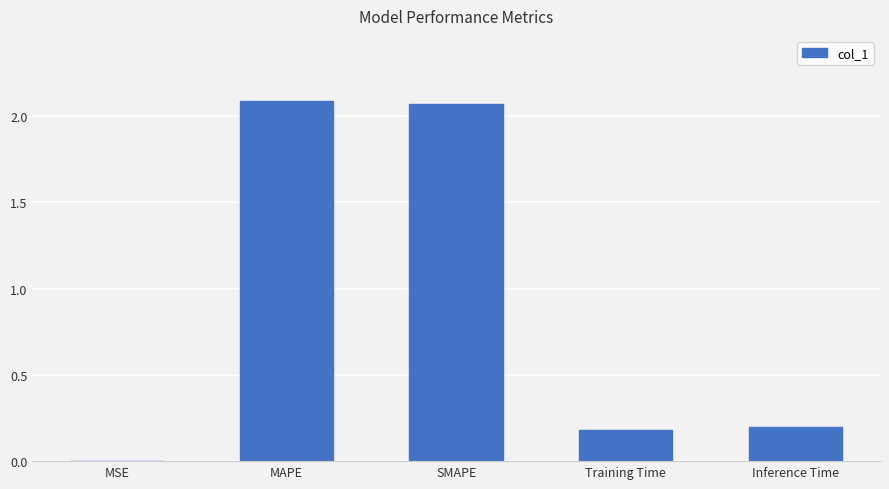

What is the sum of all values?

4.5